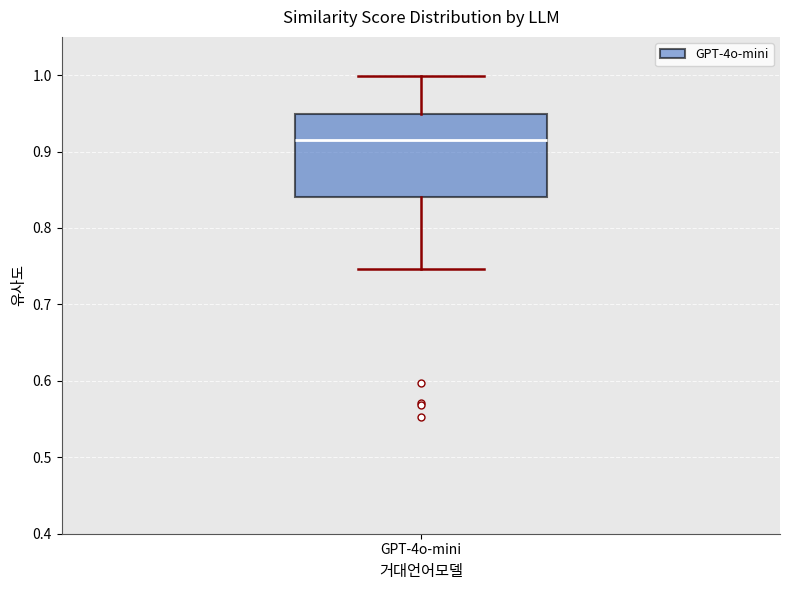

Where is the upper edge of the box for GPT-4o-mini on the y-axis? The values are not printed on the chart, so give them approximately, as read against the axis.

0.95